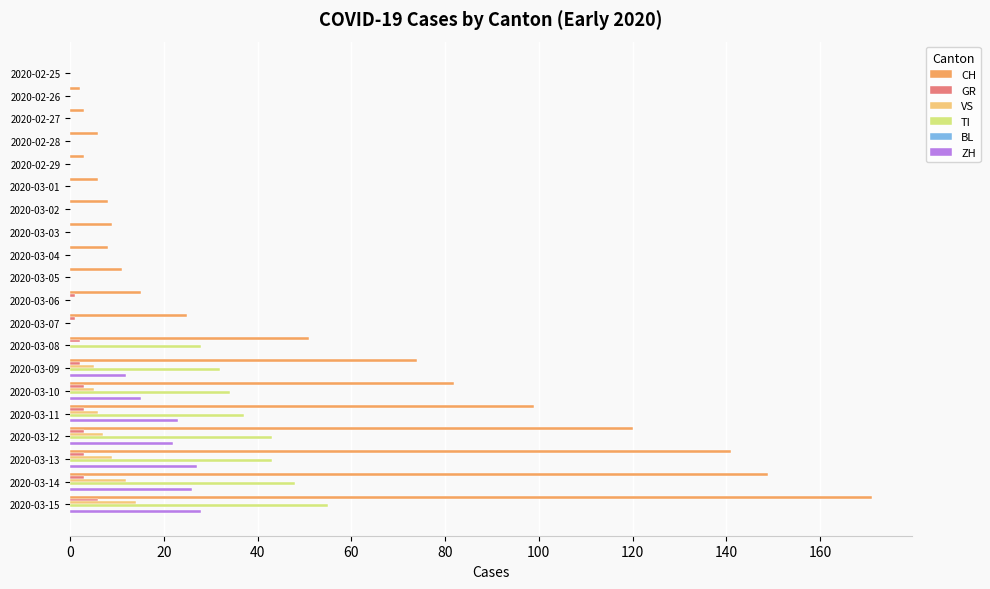

Which series has the largest total across all categories?

CH